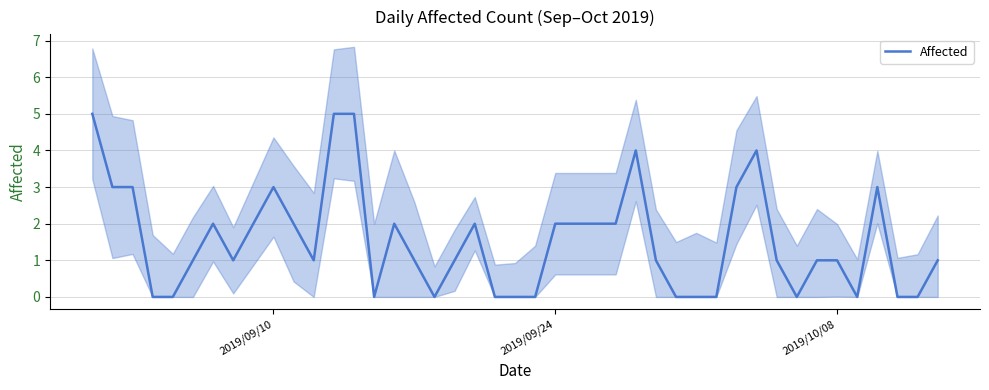

At which label does the data first exceed 1?

2019/09/10